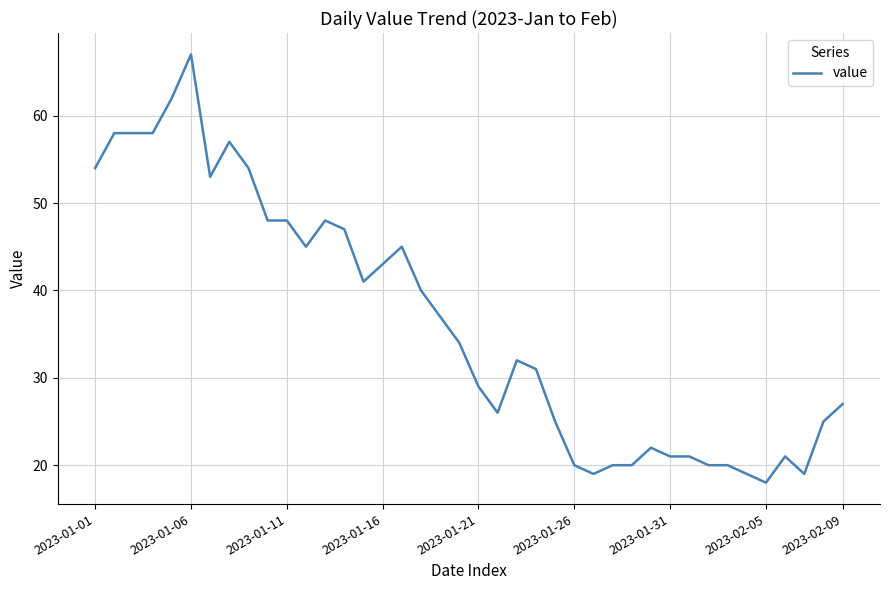

Reading right to left, what are all the values shown in this chart?

27	25	19	21	18	19	20	20	21	21	22	20	20	19	20	25	31	32	26	29	34	37	40	45	43	41	47	48	45	48	48	54	57	53	67	62	58	58	58	54